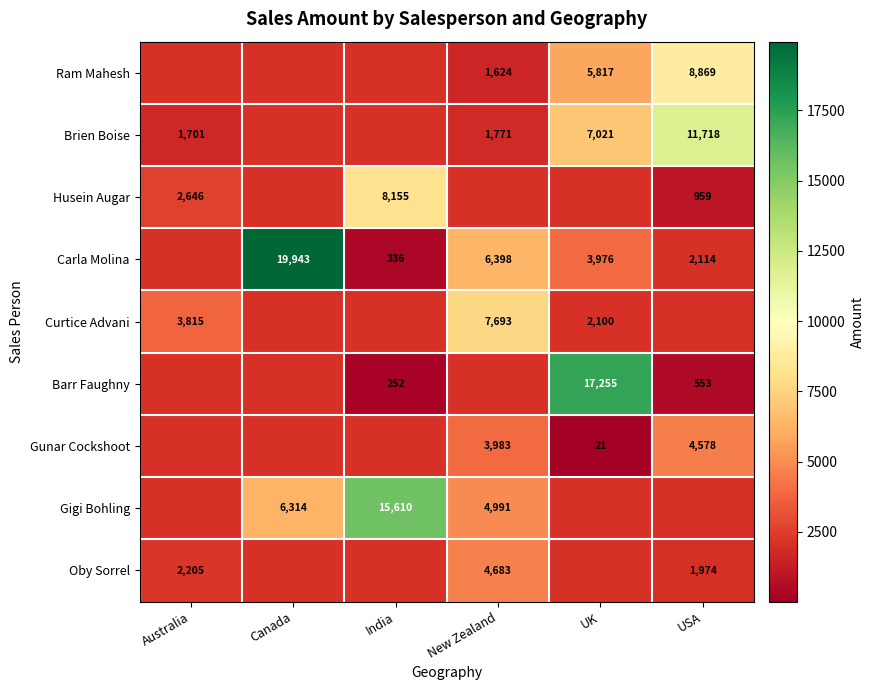

Is the value of Brien Boise at USA greater than the value of Oby Sorrel at USA?

Yes